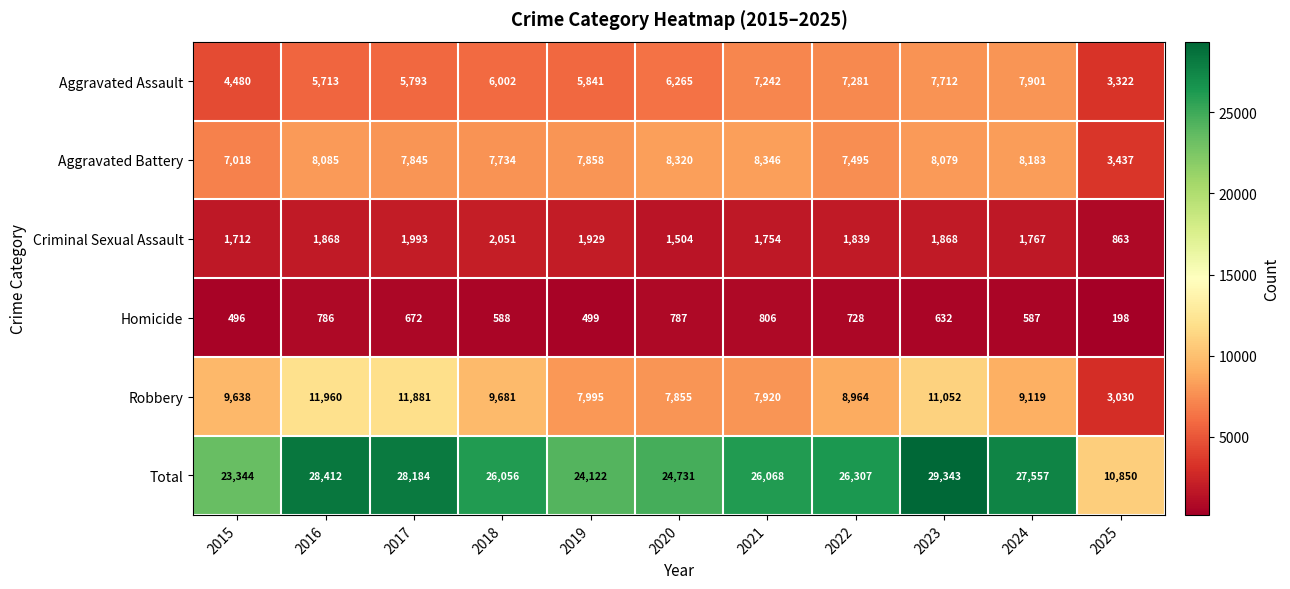

At how many categories does at least one series exceed 9588?

11